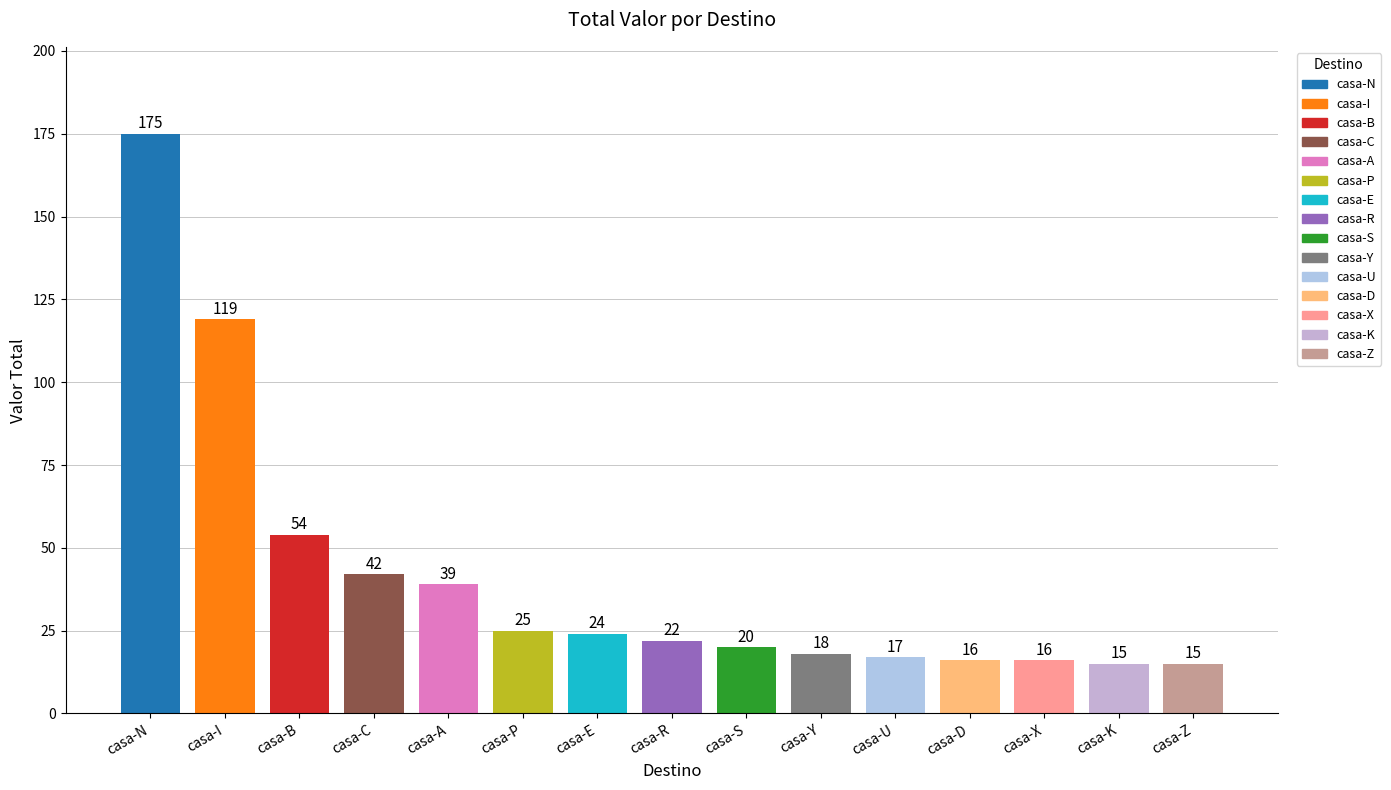

Reading left to right, what are all the values shown in this chart?

casa-N=175	casa-I=119	casa-B=54	casa-C=42	casa-A=39	casa-P=25	casa-E=24	casa-R=22	casa-S=20	casa-Y=18	casa-U=17	casa-D=16	casa-X=16	casa-K=15	casa-Z=15